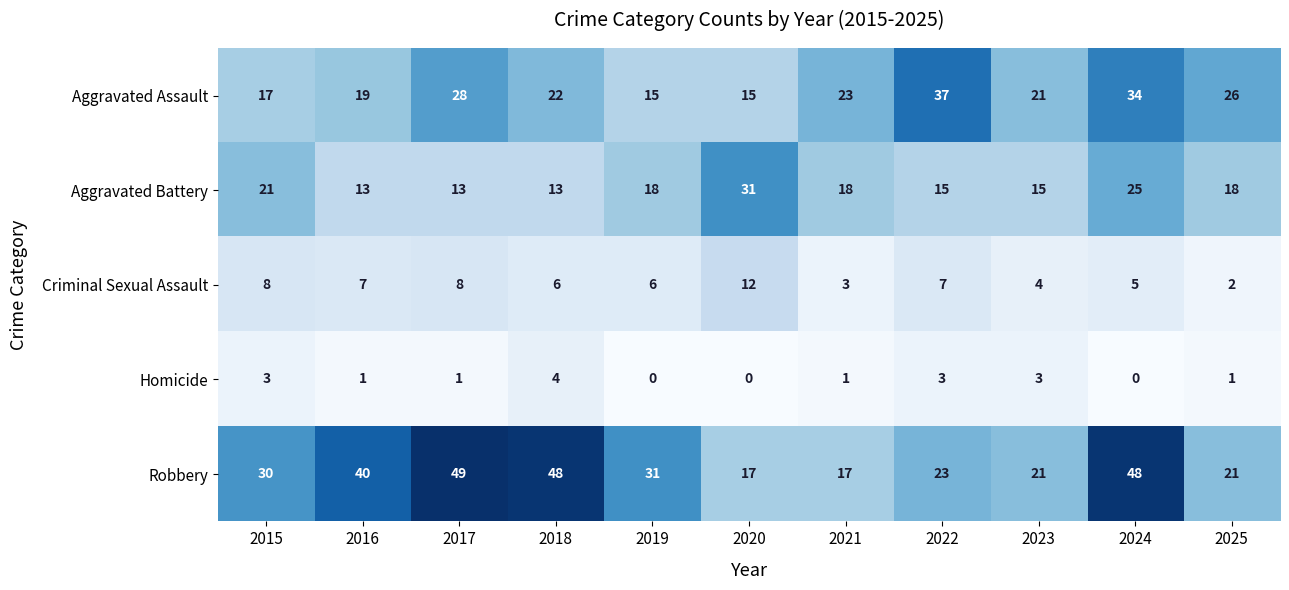

The Aggravated Battery series shows 13 at 2018. True or false?

True